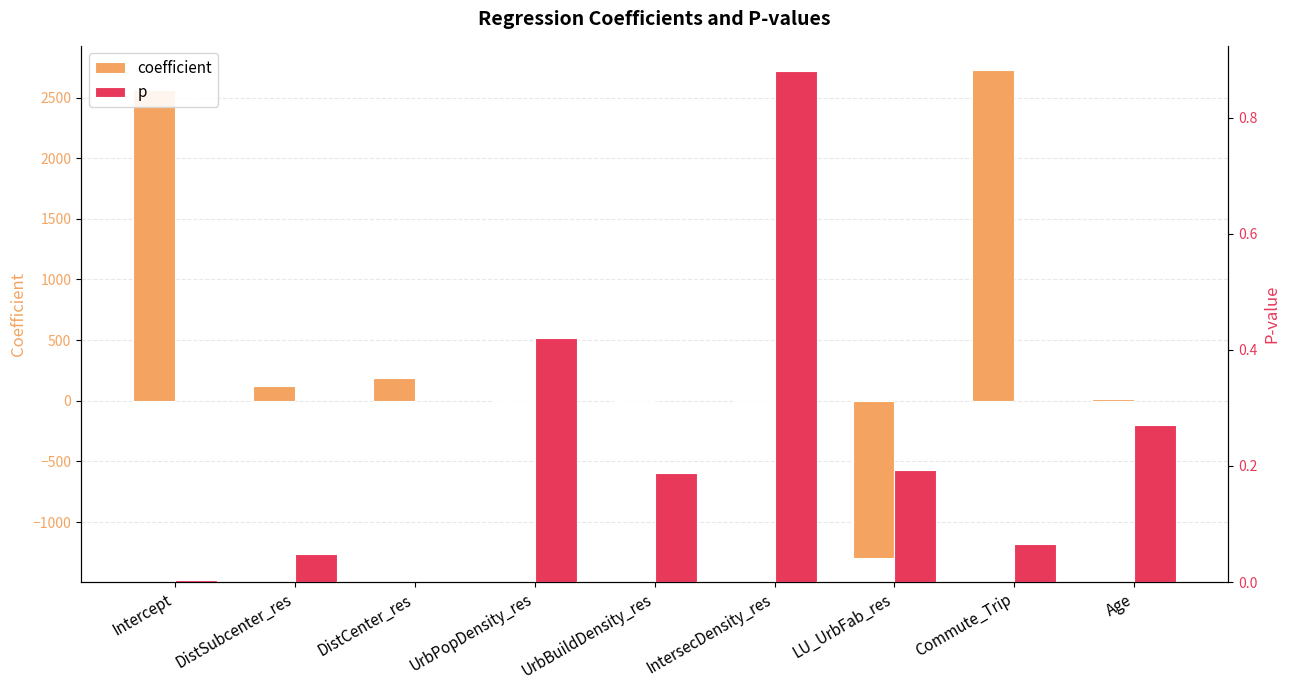

What is the lowest value of the coefficient series?

-1294.2